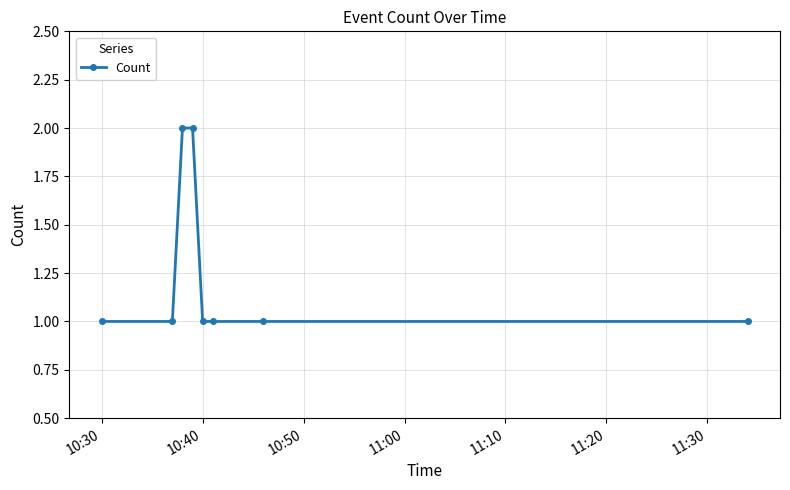

Reading left to right, extract all data points from this chart.

1	1	2	2	1	1	1	1